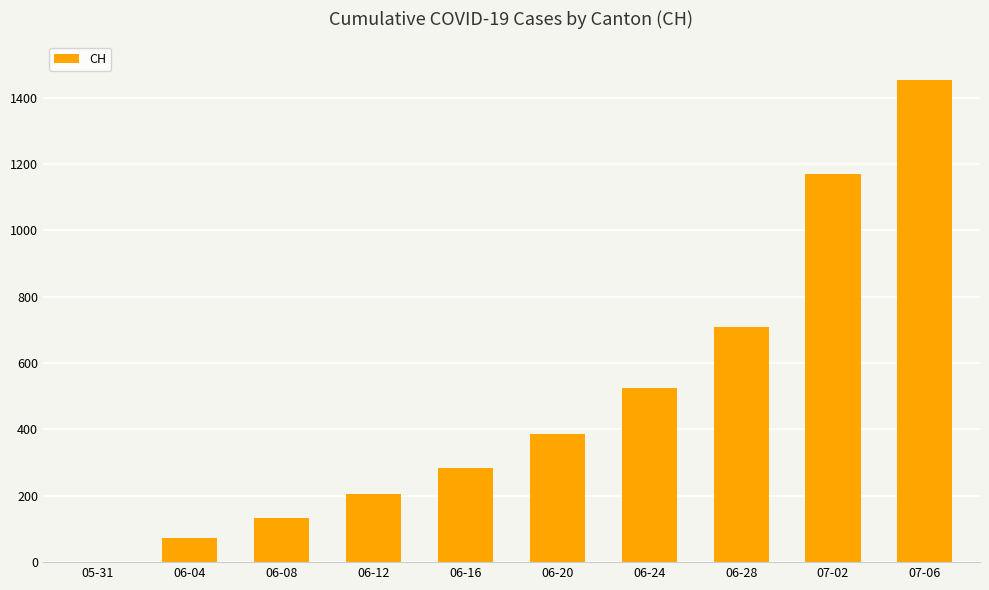

Where is the data nearest to the value 727?

06-28